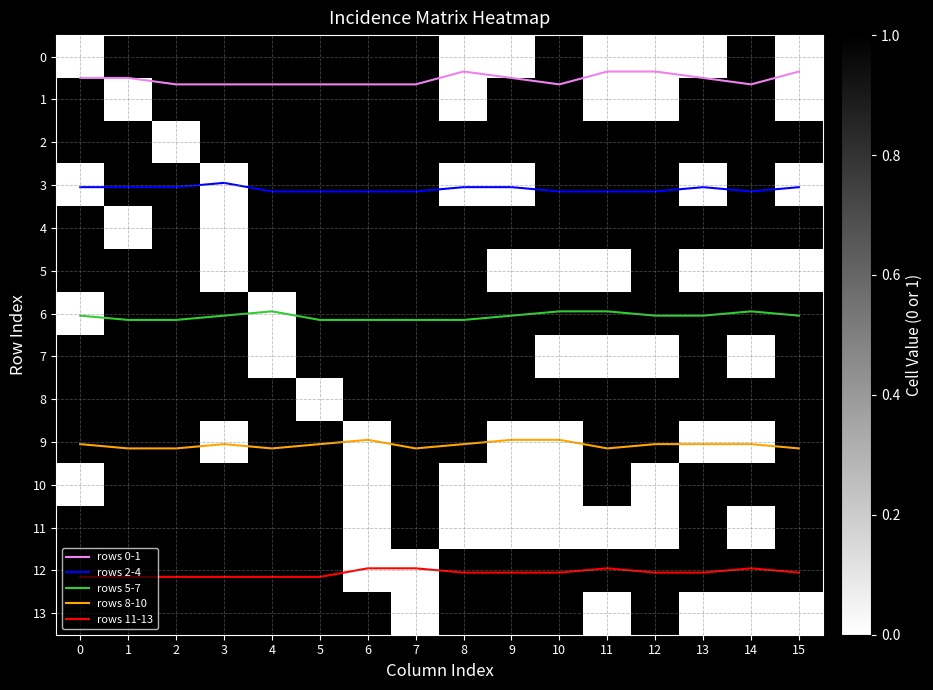

True or false: rows 2-4 and rows 8-10 cross at least once.

False